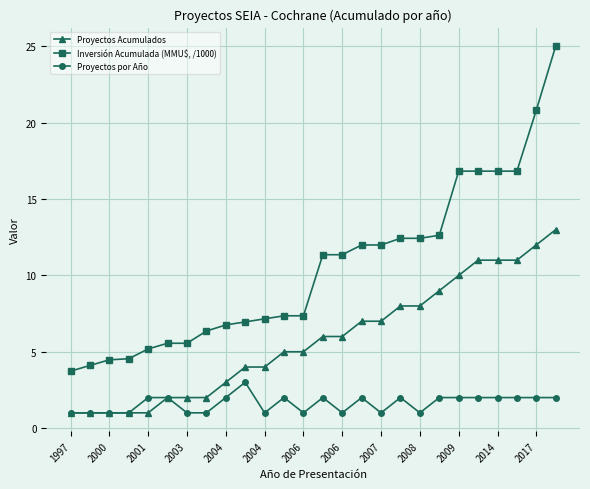

Rank the series by their maximum value, from highest to lowest.

Inversión Acumulada (MMU$, /1000), Proyectos Acumulados, Proyectos por Año